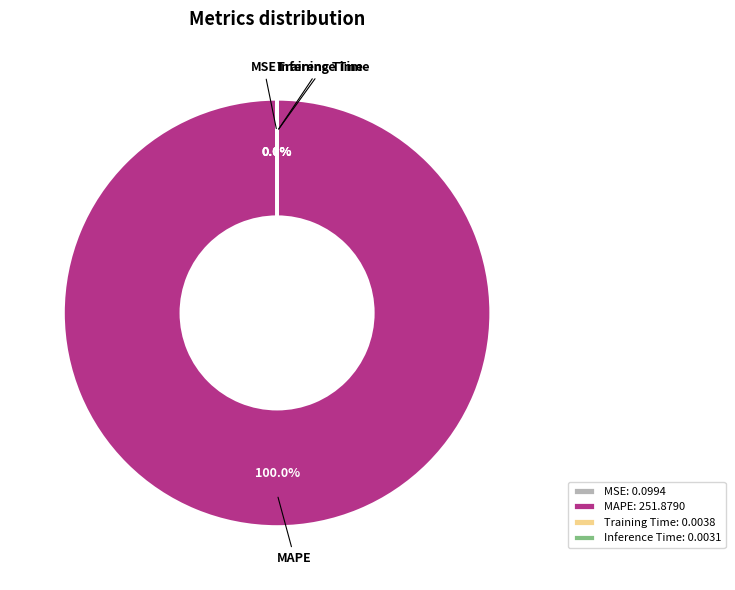

Is there any slice that represents more than half of the pie?

Yes